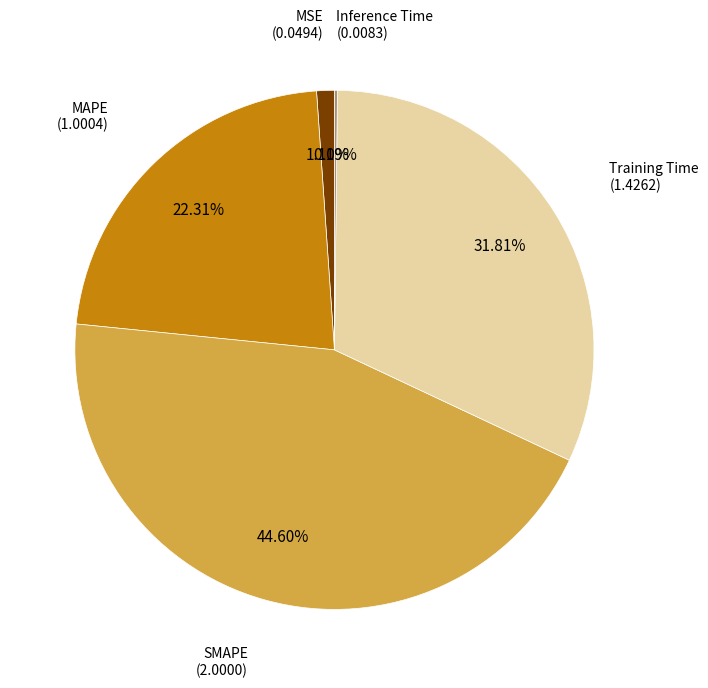

Is there a majority slice in this chart?

No